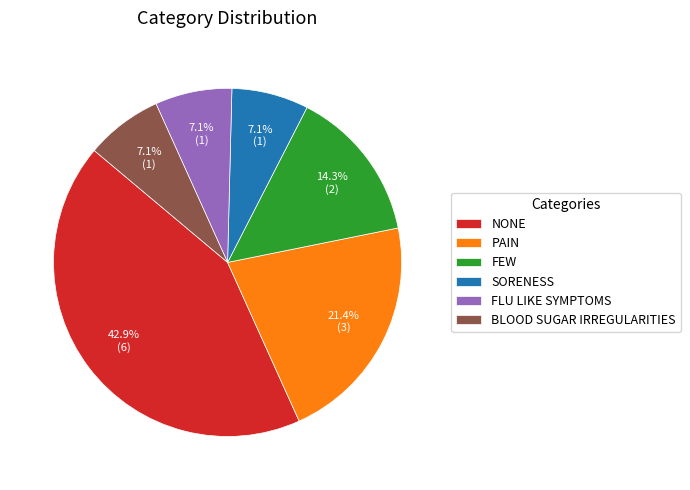

Is there any slice that represents more than half of the pie?

No